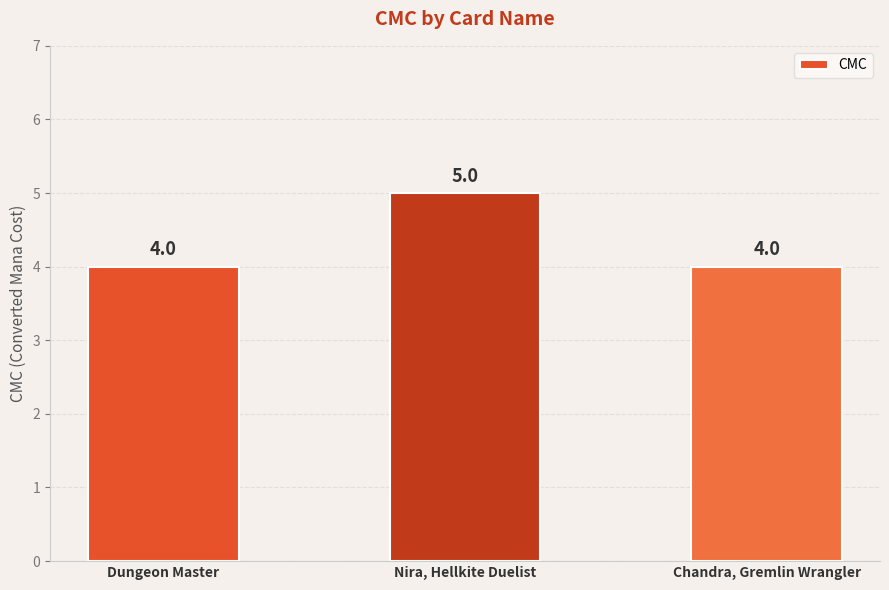

What is the change in value from Dungeon Master to Nira, Hellkite Duelist?

+1